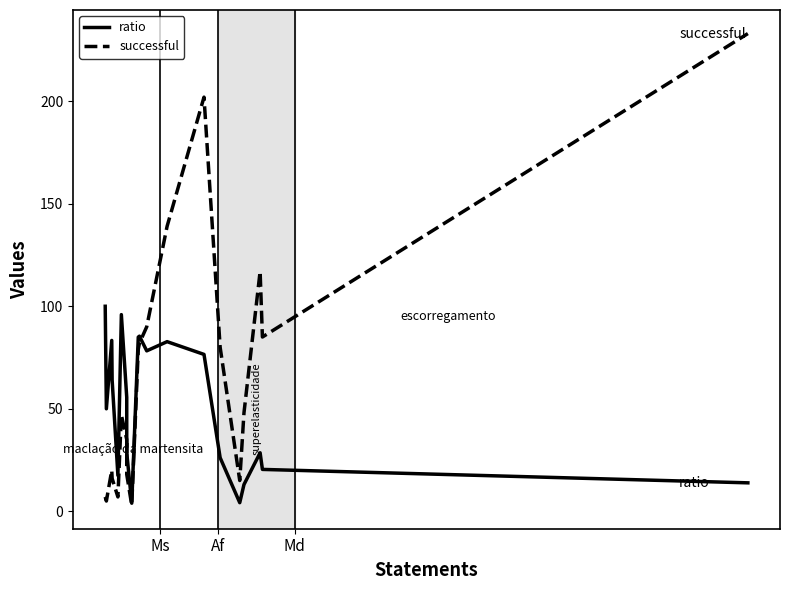

Reading left to right, transcribe all the data shown in this chart.

ratio: 100.0	50.0	83.3	64.0	17.5	95.9	55.6	28.6	4.0	85.0	85.4	78.3	82.7	76.5	26.1	4.2	13.0	28.5	20.4	13.9
successful: 7.0	5.0	20.0	16.0	7.0	47.0	35.0	18.0	3.0	79.0	82.0	90.0	139.0	202.0	80.0	15.0	48.0	117.0	85.0	233.0